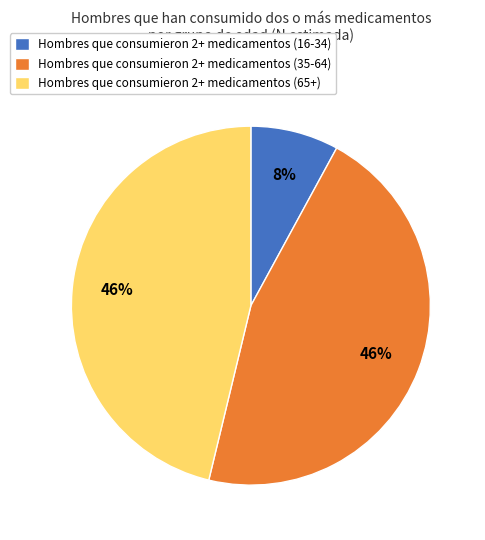

Does any single category account for the majority?

No